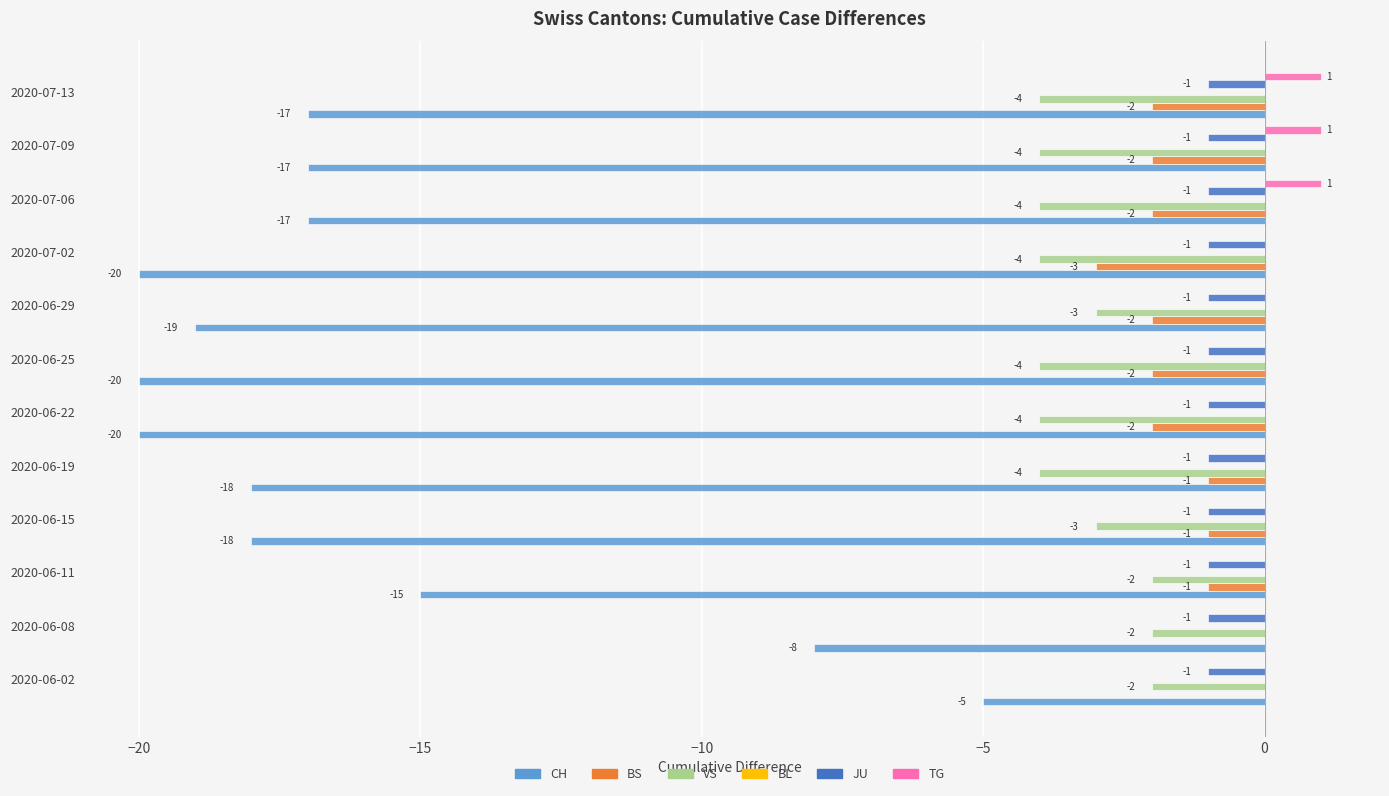

What is the sum of all JU values?

-12